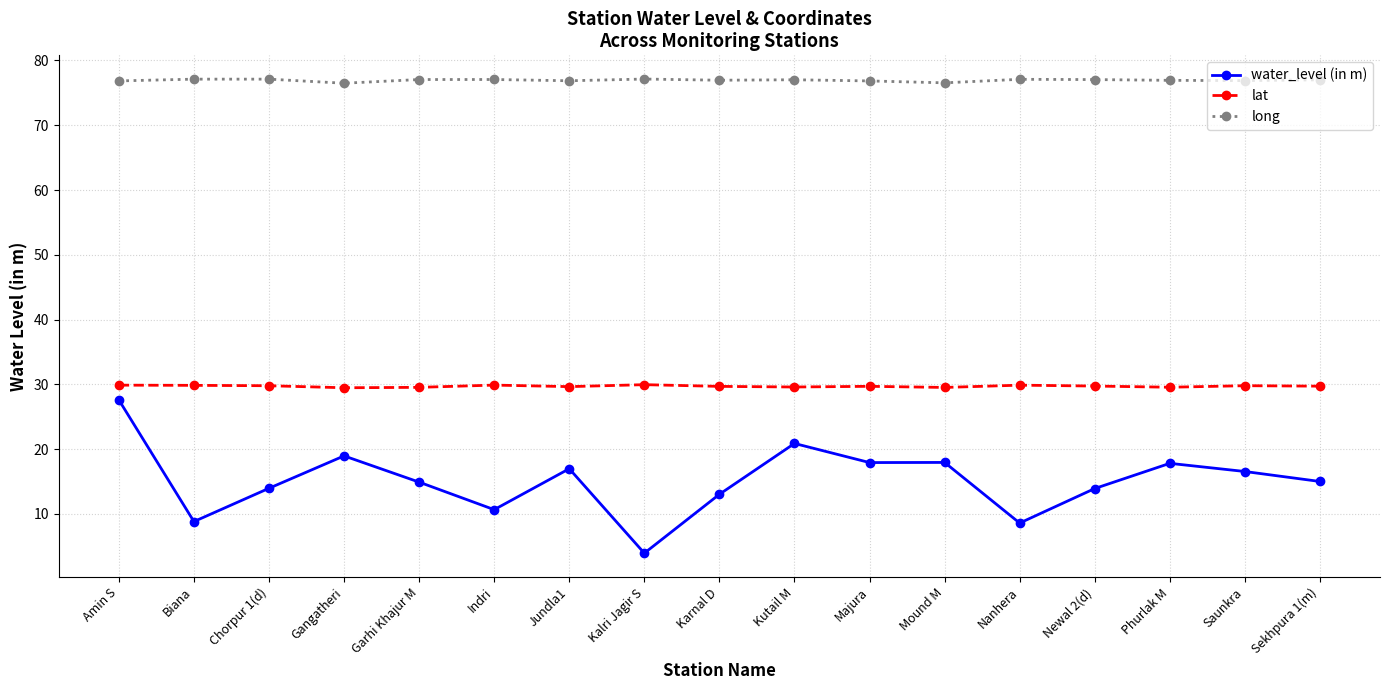

Read the long value at Sekhpura 1(m).

77.0